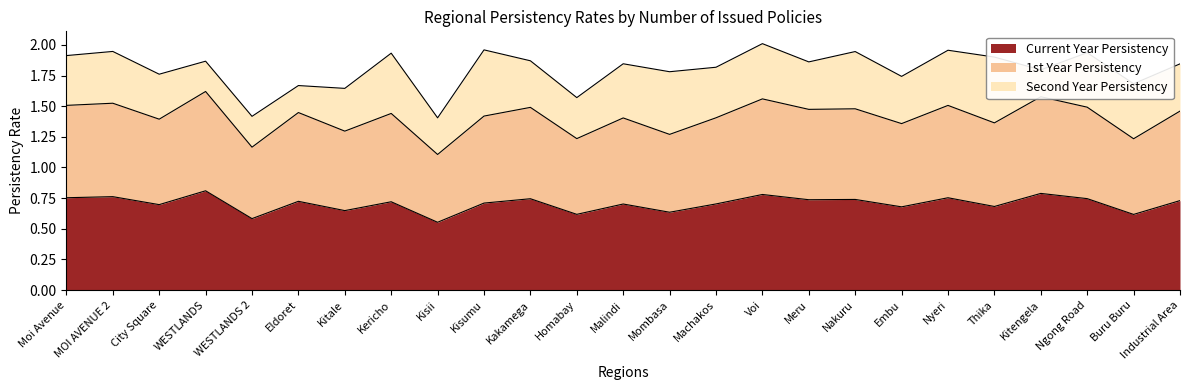

At which label is 1st Year Persistency closest to 1?

Kisii